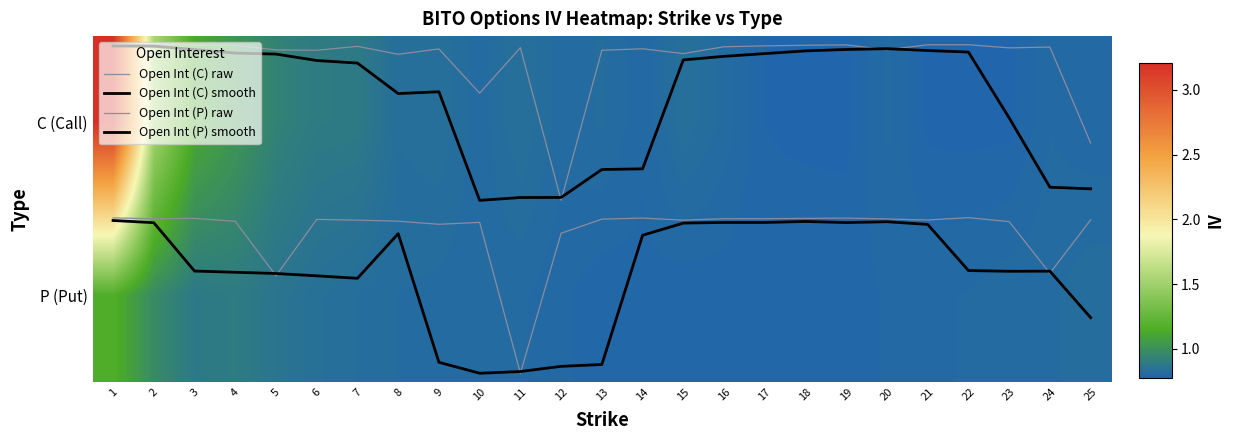

What is the maximum value shown in the chart?

3.2